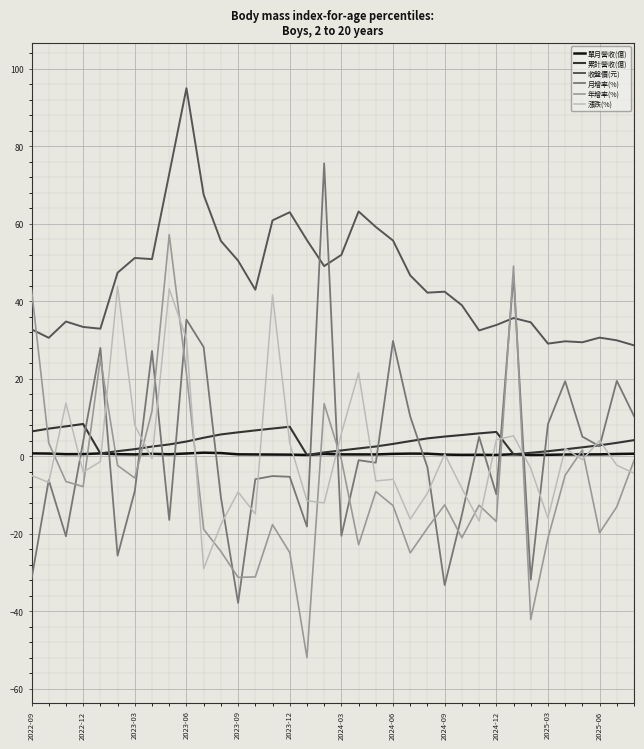

Which series has the largest range (max minus min)?

月增率(%)